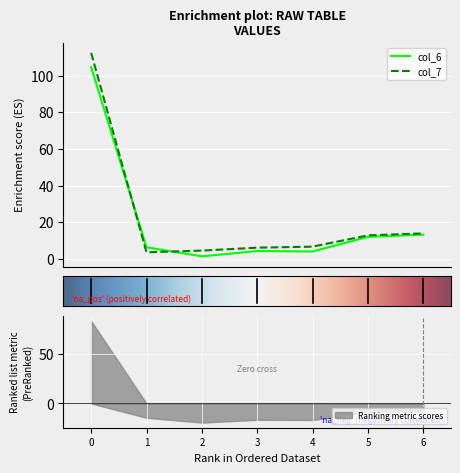

What is the minimum value for col_7?

3.5